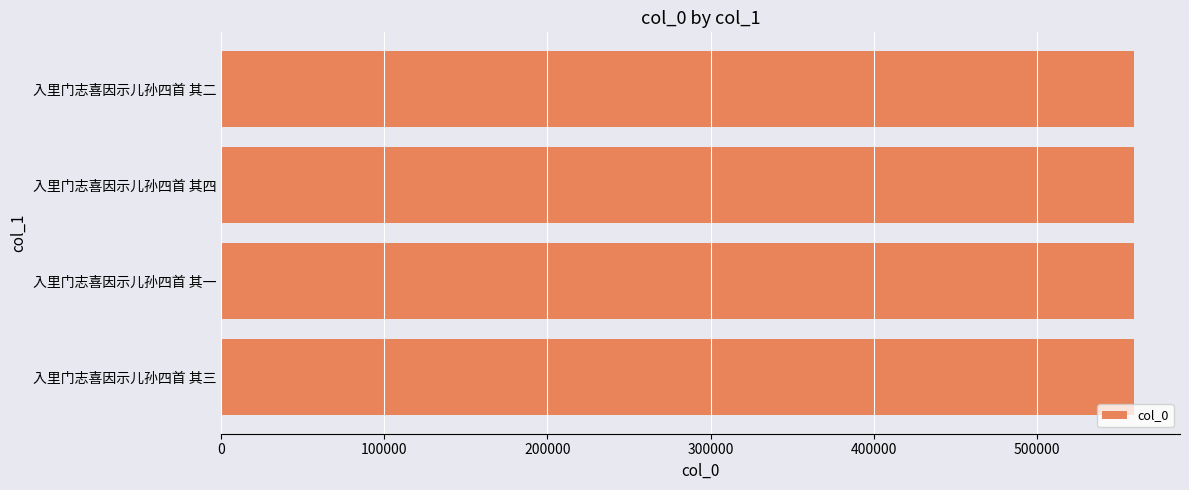

The value at 入里门志喜因示儿孙四首 其四 is 559455. True or false?

True